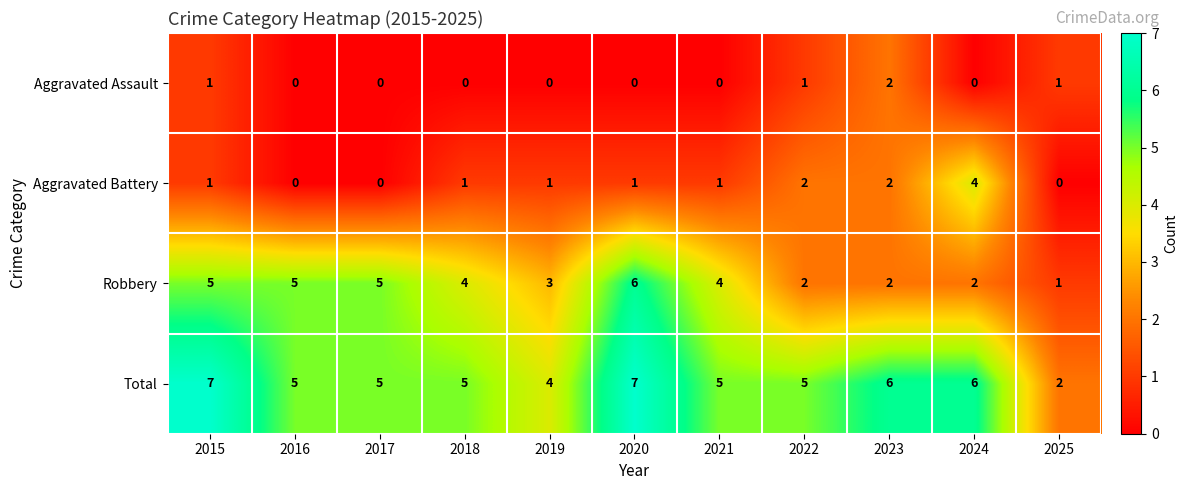

At which label does Aggravated Battery reach its peak?

2024